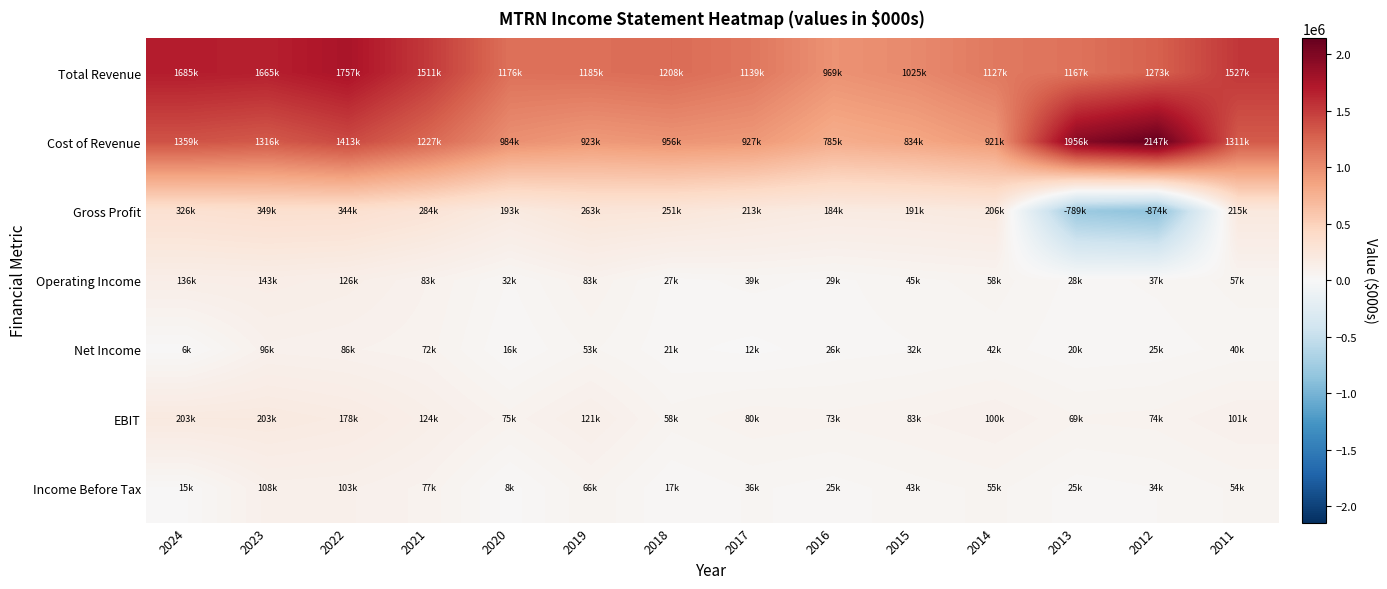

Reading left to right, list all the values displayed in this chart.

Total Revenue: 2024=1684700	2023=1665200	2022=1757100	2021=1510600	2020=1176300	2019=1185400	2018=1207800	2017=1139400	2016=969200	2015=1025300	2014=1126900	2013=1166900	2012=1273100	2011=1526700
Cost of Revenue: 2024=1358800	2023=1316100	2022=1413200	2021=1226900	2020=983600	2019=922700	2018=956500	2017=926600	2016=784700	2015=834500	2014=921000	2013=1956000	2012=2147000	2011=1311400
Gross Profit: 2024=326000	2023=349000	2022=343900	2021=283800	2020=192600	2019=262700	2018=251400	2017=212800	2016=184500	2015=190800	2014=205900	2013=-789100	2012=-874000	2011=215300
Operating Income: 2024=136200	2023=143200	2022=125900	2021=83300	2020=31800	2019=83000	2018=26700	2017=38700	2016=28900	2015=45300	2014=57600	2013=27600	2012=36800	2011=57100
Net Income: 2024=5900	2023=95700	2022=86000	2021=72500	2020=15500	2019=53400	2018=21000	2017=11500	2016=25700	2015=32200	2014=42100	2013=20200	2012=24700	2011=40000
EBIT: 2024=203200	2023=202800	2022=178200	2021=124100	2020=74900	2019=121100	2018=58100	2017=79800	2016=72800	2015=83100	2014=100300	2013=69300	2012=73800	2011=100700
Income Before Tax: 2024=14900	2023=107800	2022=103100	2021=77300	2020=8300	2019=65500	2018=16600	2017=36400	2016=25300	2015=42800	2014=54800	2013=24600	2012=33600	2011=54300